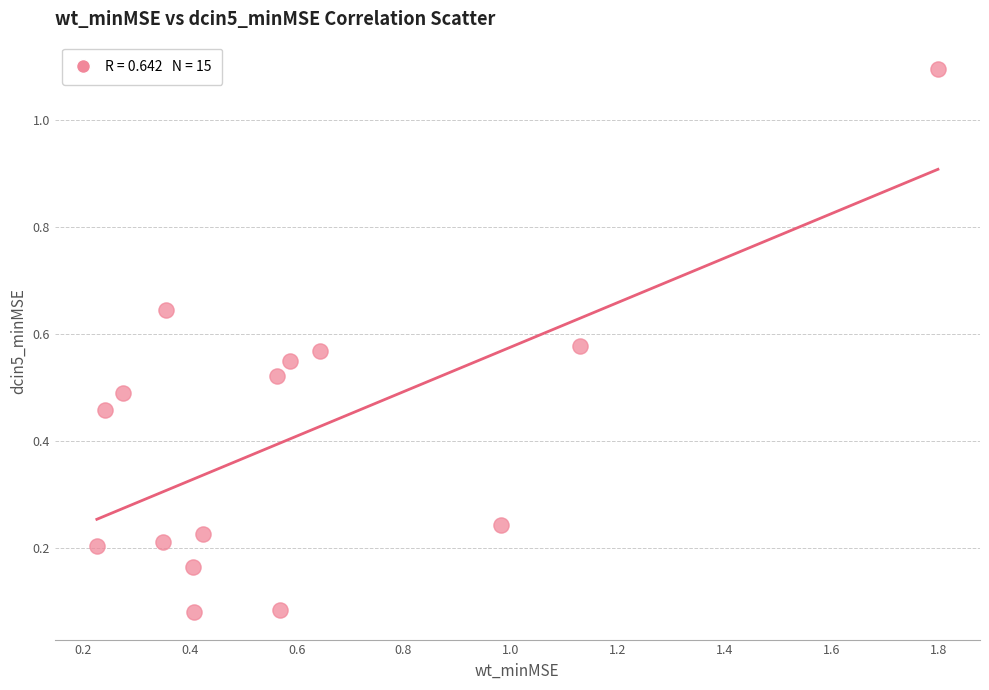

What is the range of X values (max minus min)?

1.6